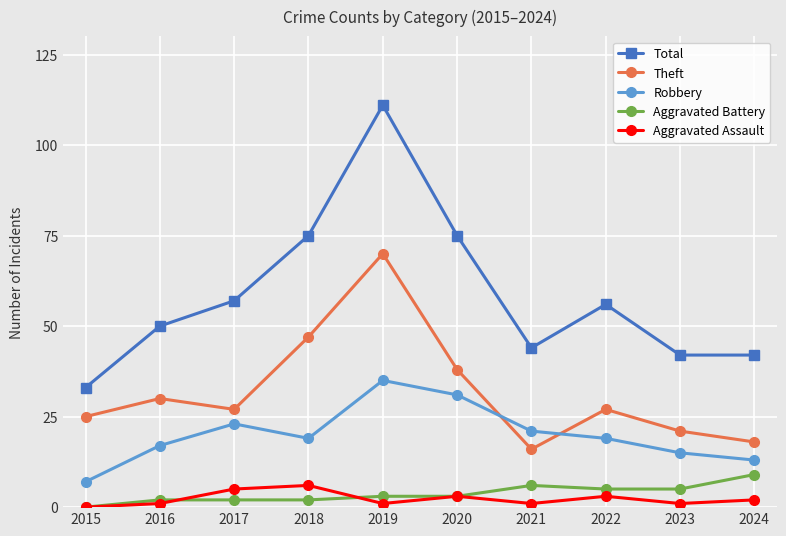

What is the value of the Total point at the 9th from the left?

42